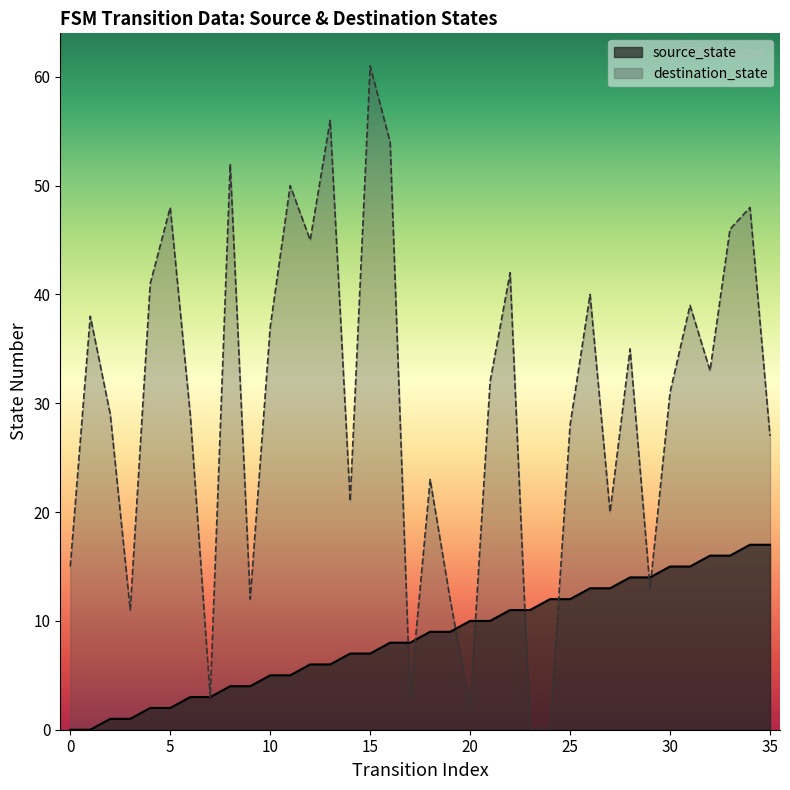

List the labels in order of value, smallest first.

0, 1, 2, 3, 4, 5, 6, 7, 8, 9, 10, 11, 12, 13, 14, 15, 16, 17, 18, 19, 20, 21, 22, 23, 24, 25, 26, 27, 28, 29, 30, 31, 32, 33, 34, 35